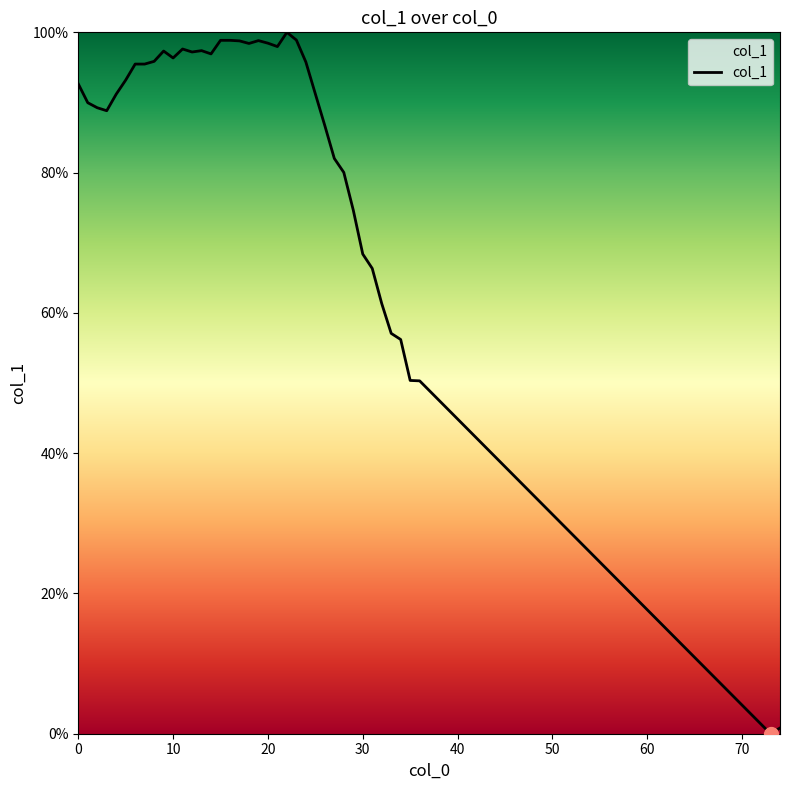

What is the difference between the maximum and minimum values?

100.0